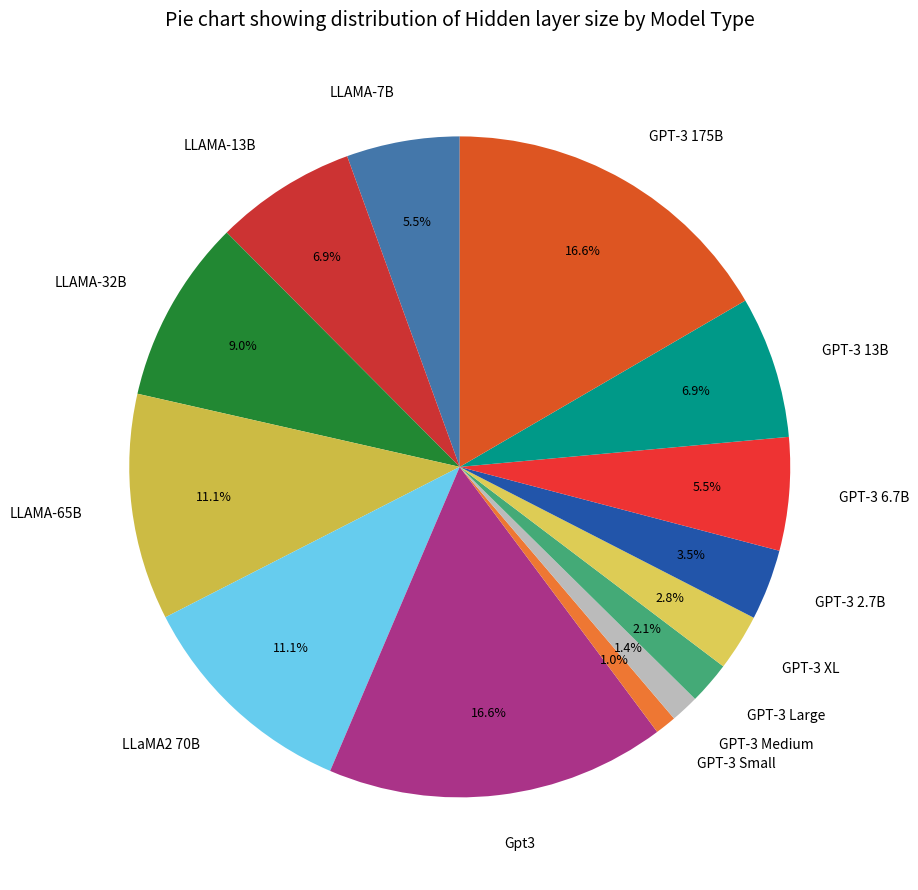

What percentage is NOT represented by GPT-3 13B?

93.1%